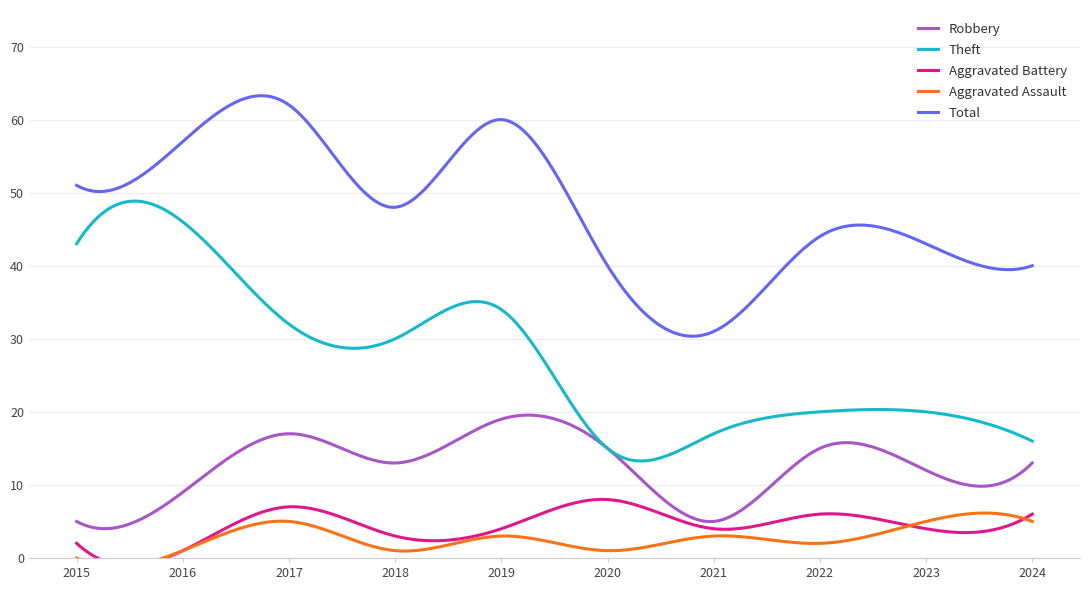

What are all the series names shown in the legend?

Robbery, Theft, Aggravated Battery, Aggravated Assault, Total